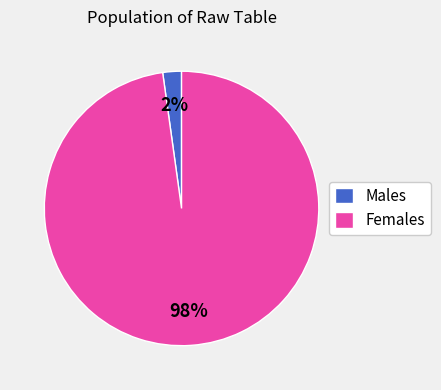

Do Females and Males together represent more than half of the pie?

Yes